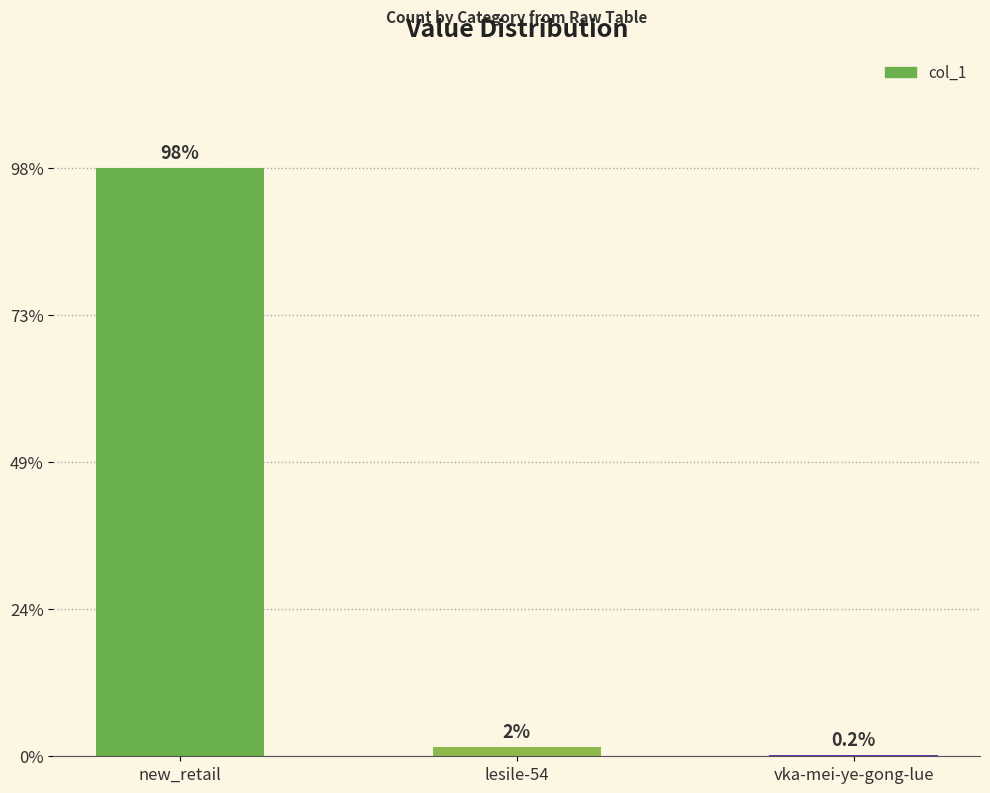

Which label corresponds to the smallest value in the chart?

vka-mei-ye-gong-lue